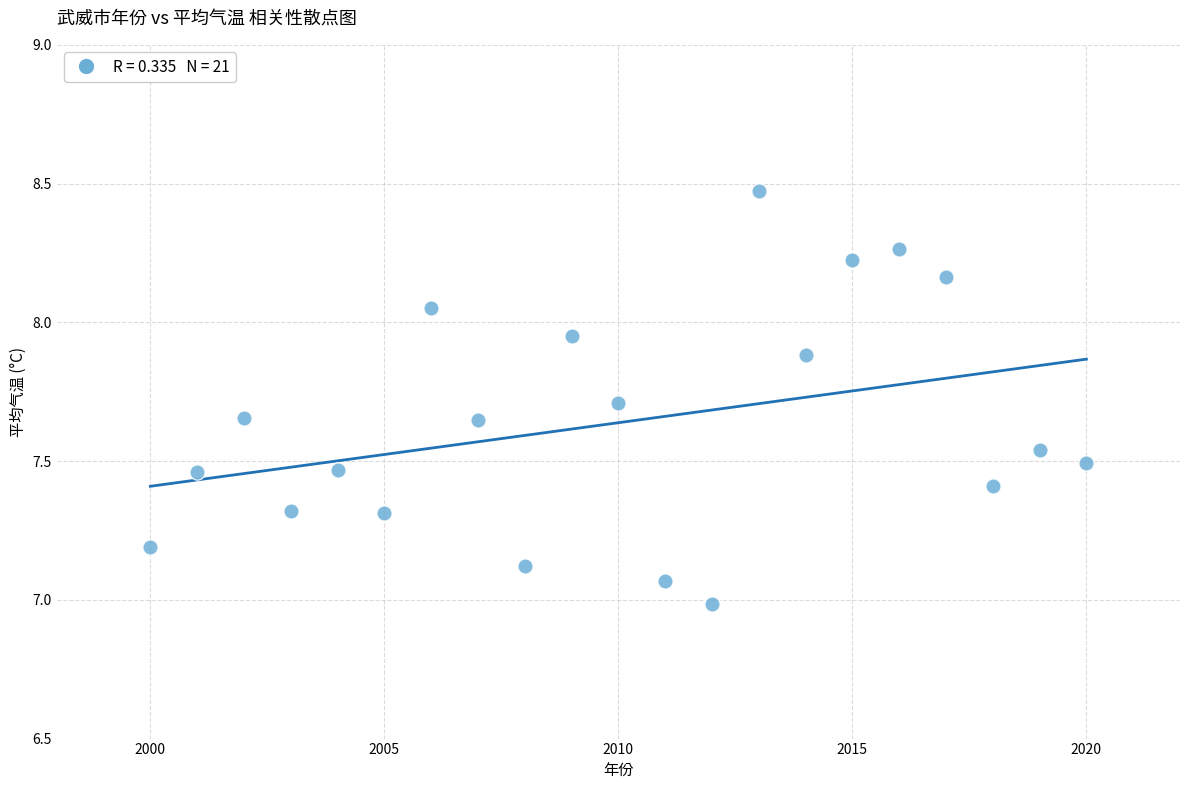

What is the range of X values (max minus min)?

20.0